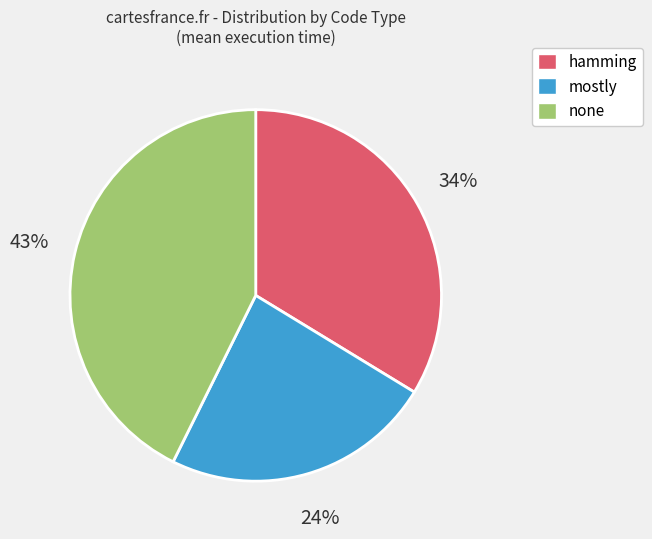

True or false: mostly accounts for 11% of the total.

False